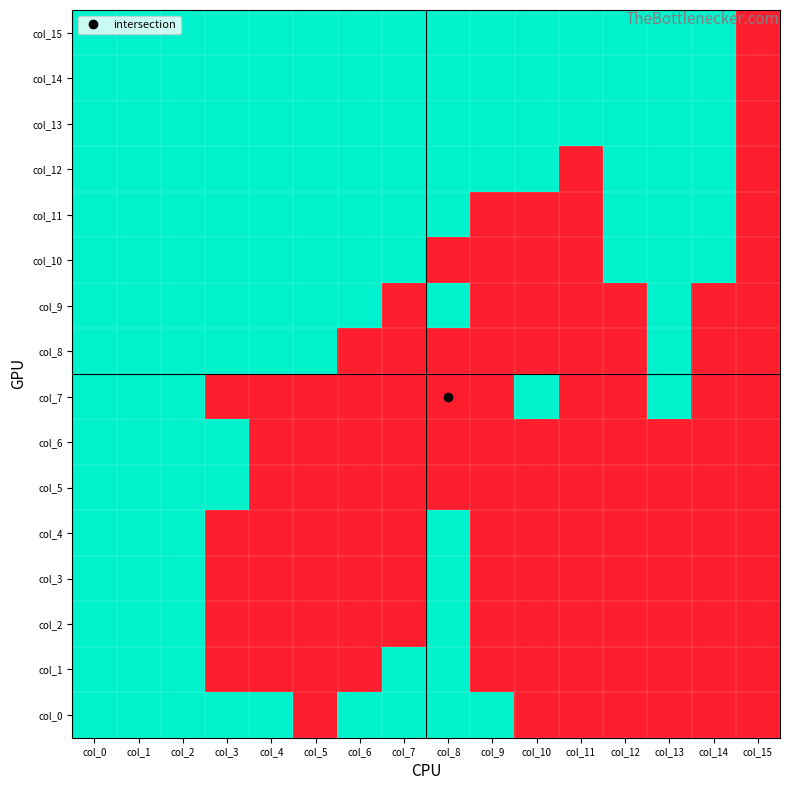

Which has a higher value, col_3 or col_14?

col_3